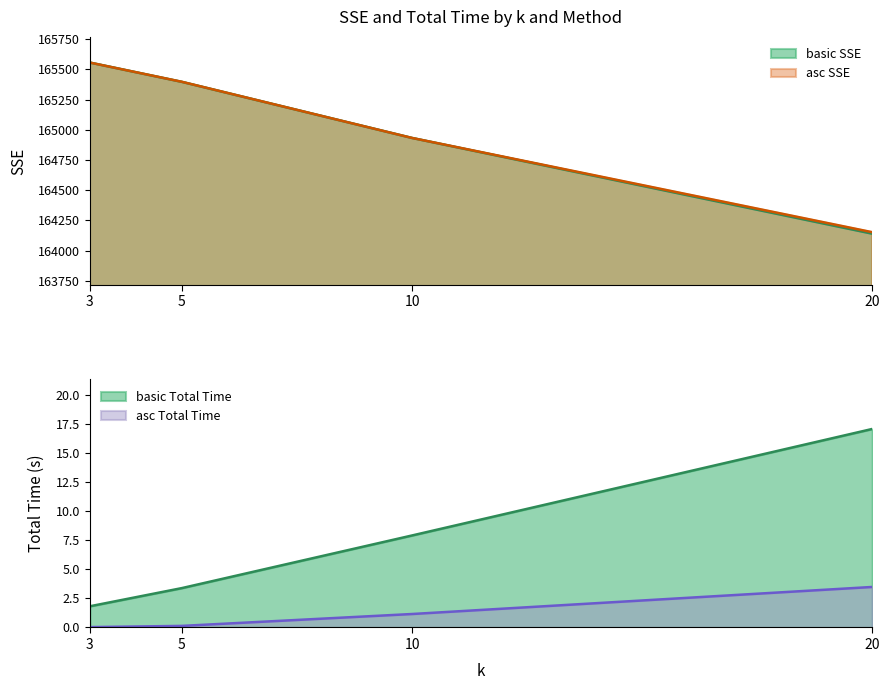

At which category is the sum across all series the highest?

3